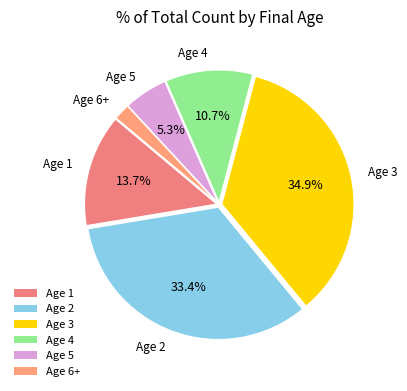

To the nearest percent, what is the average slice percentage?

17%